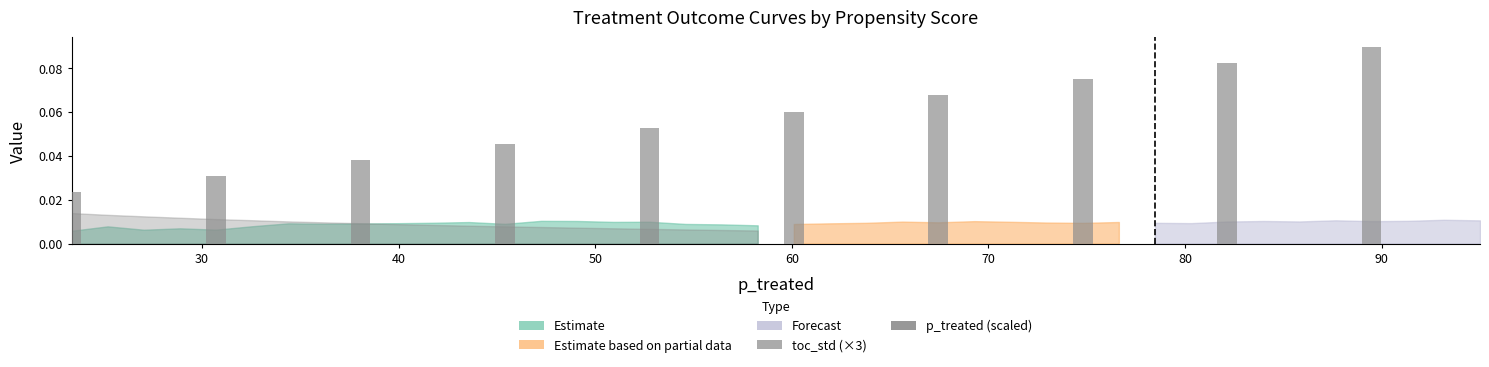

Are the bars grouped side by side (vs. stacked)?

No